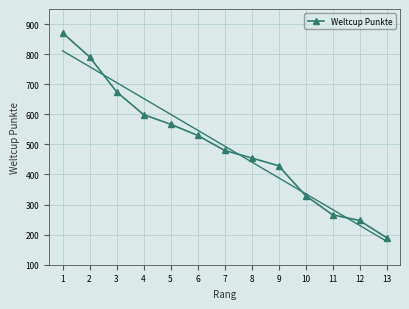

List the labels in order of Weltcup Punkte value, largest first.

1, 2, 3, 4, 5, 6, 7, 8, 9, 10, 11, 12, 13